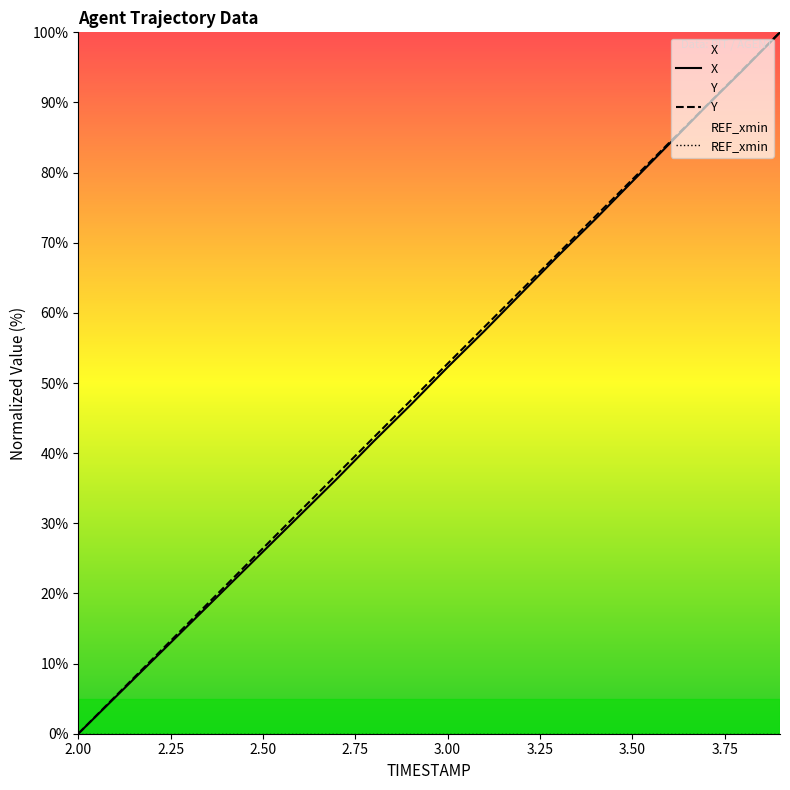

What is the sum of all X values?

994.8